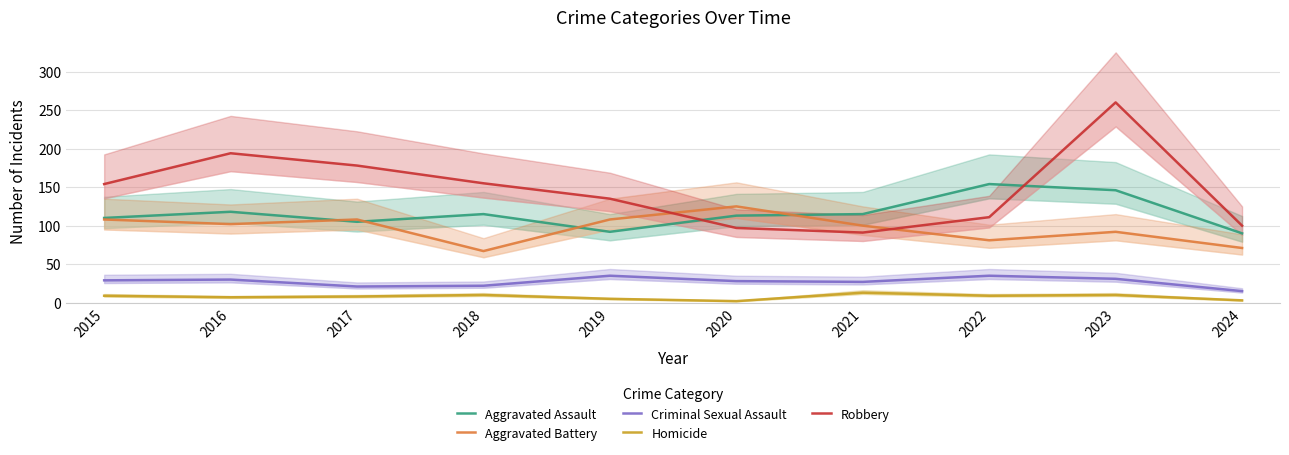

Does the chart have visible grid lines?

Yes